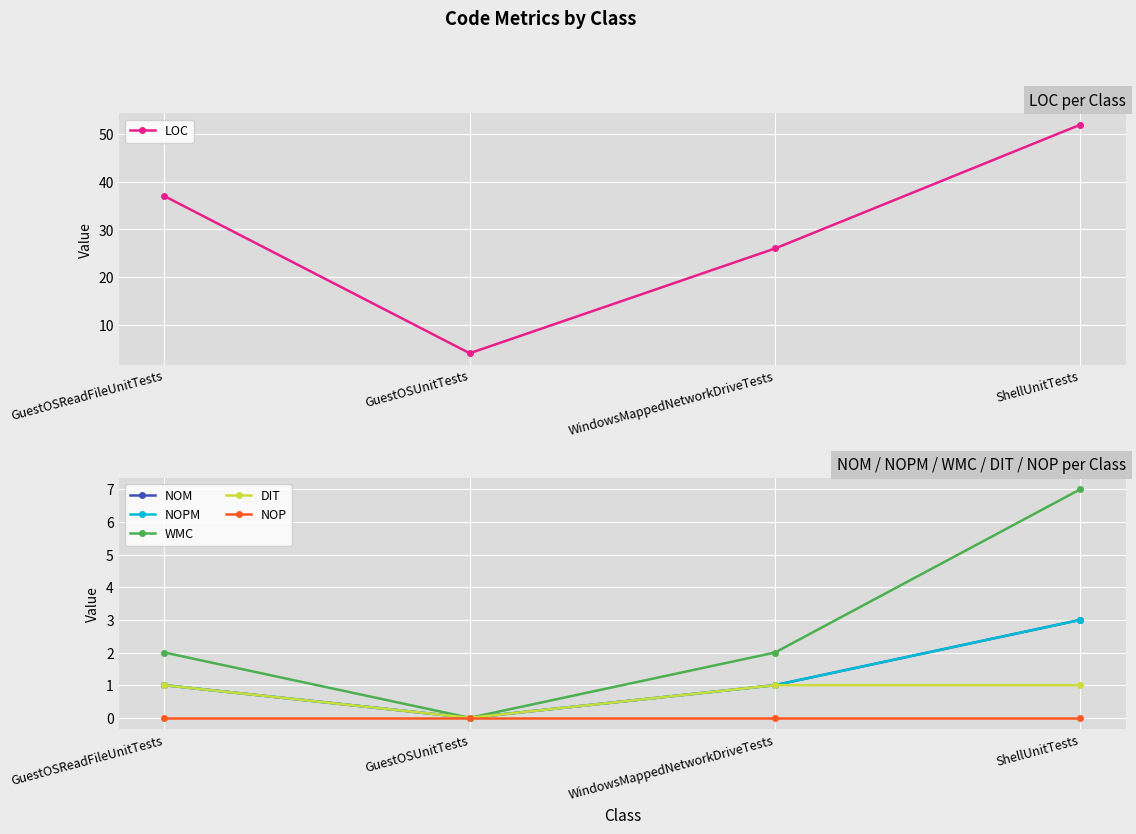

What is the spread (max minus min) of values at GuestOSReadFileUnitTests?

37